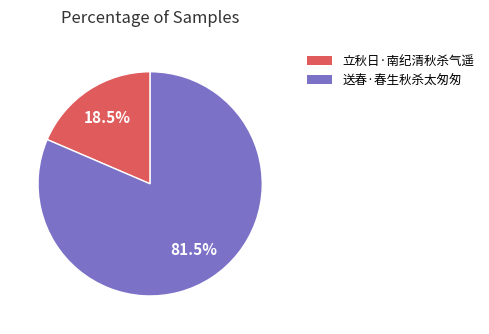

Count the number of slices in the pie.

2